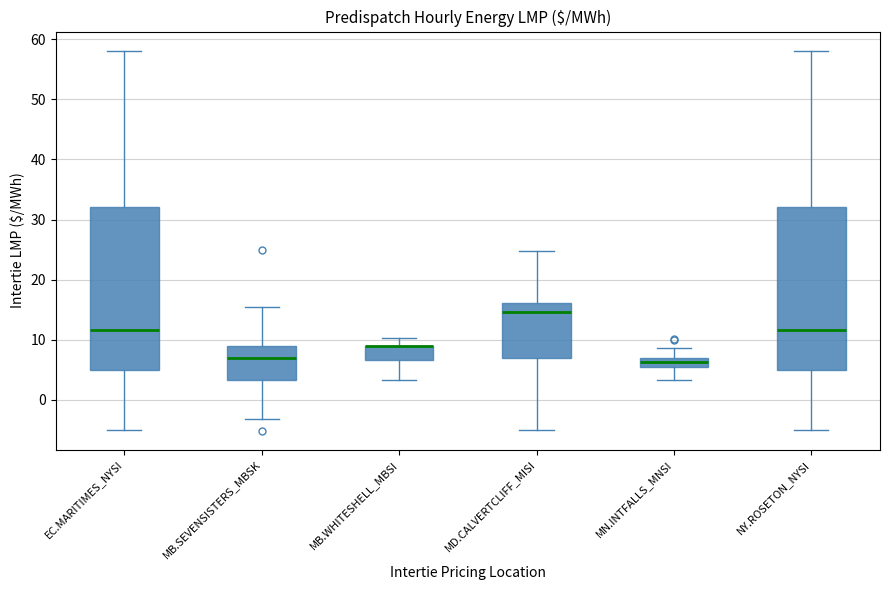

Where does the median line of the box for EC.MARITIMES_NYSI sit on the y-axis? The values are not printed on the chart, so give them approximately, as read against the axis.

12